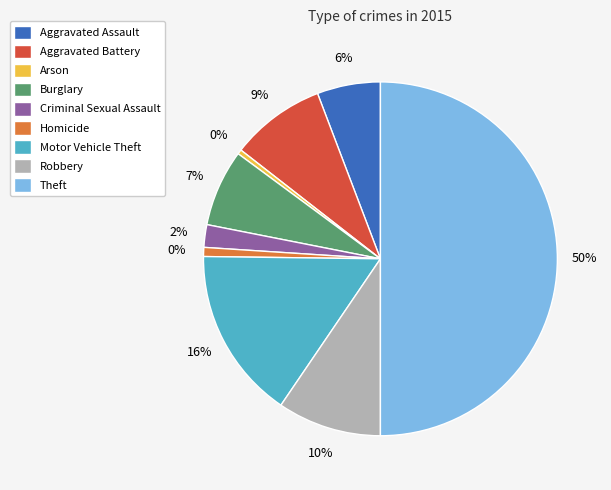

What is the ratio of the value at Arson to the value at Criminal Sexual Assault?

0.2